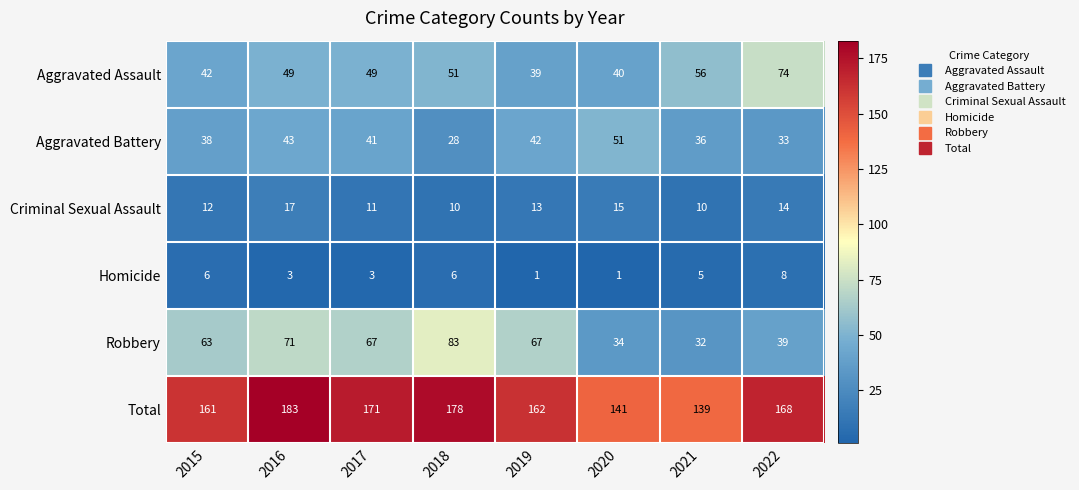

The Aggravated Battery series shows 33 at 2022. True or false?

True